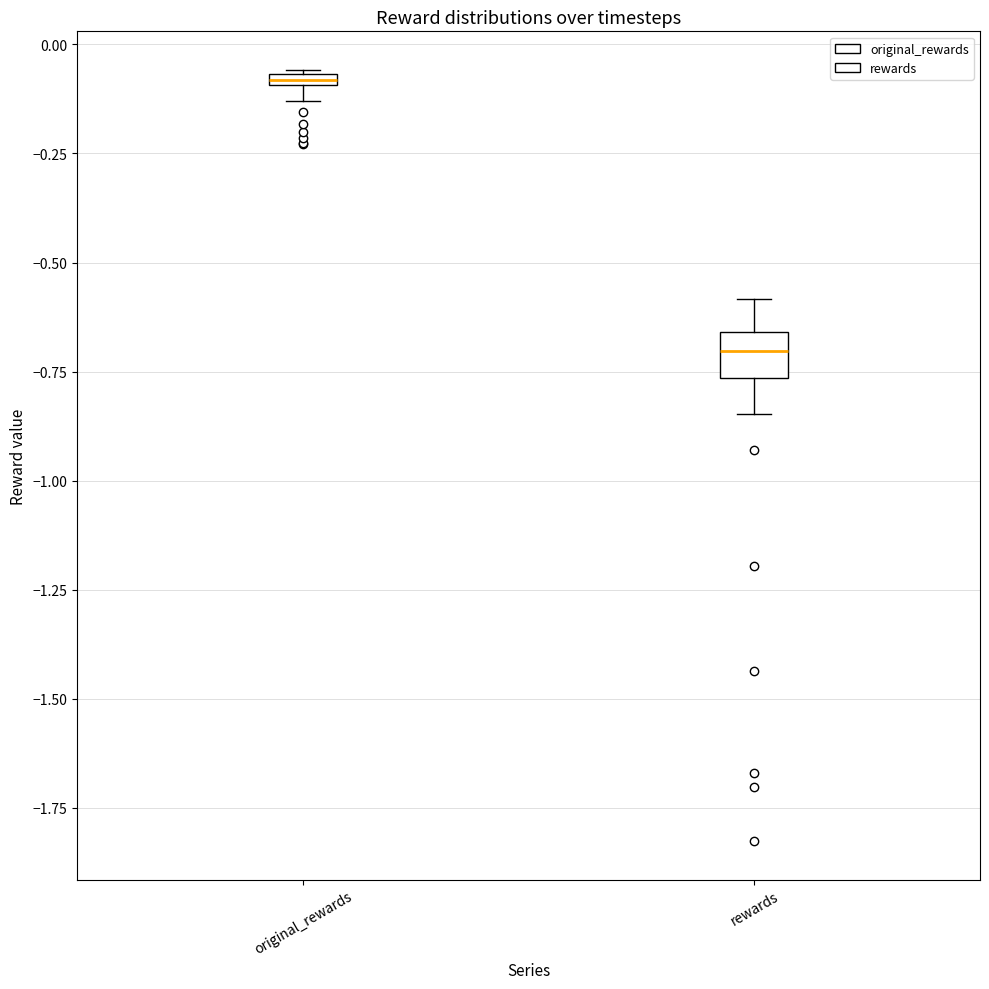

Which box's median line is the lowest?

rewards